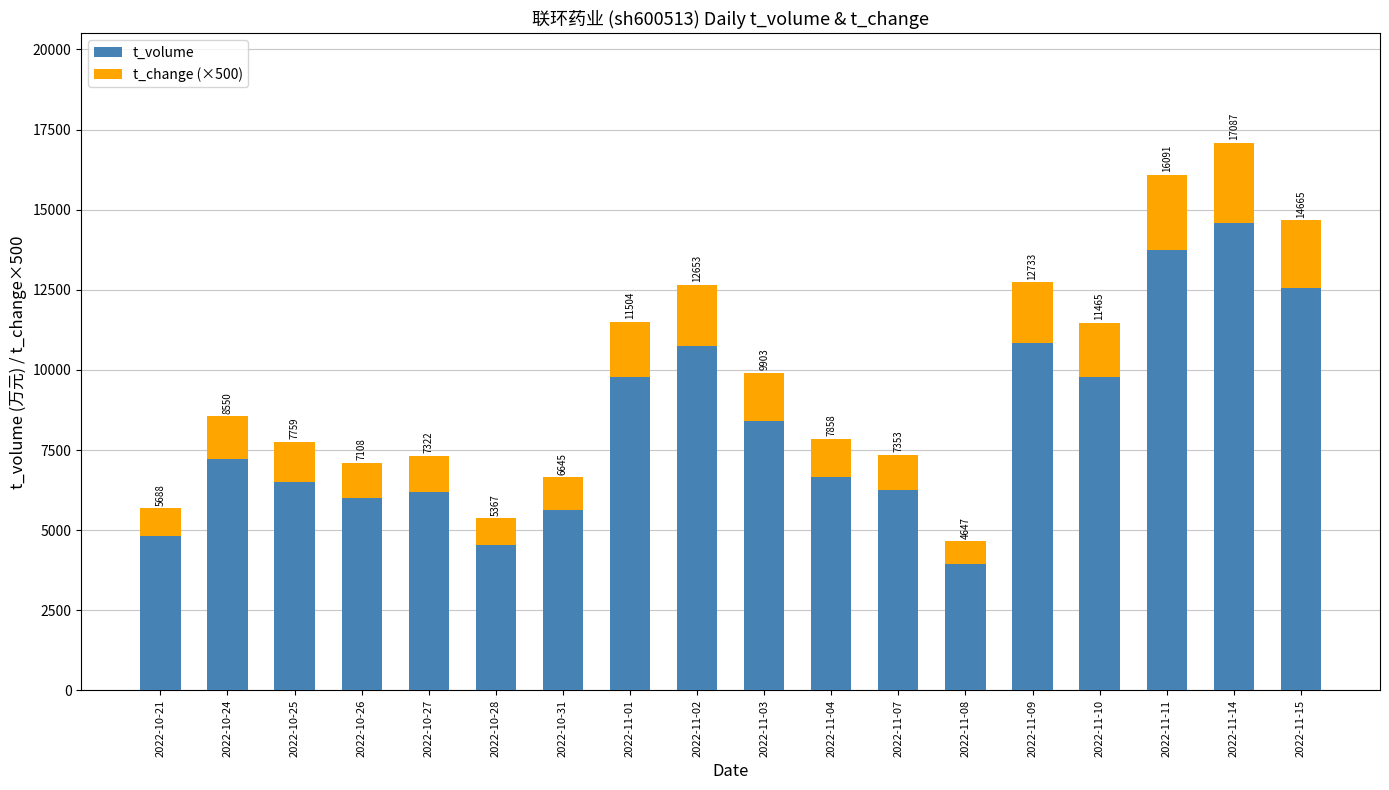

Which category has the highest value in the t_volume series?

2022-11-14